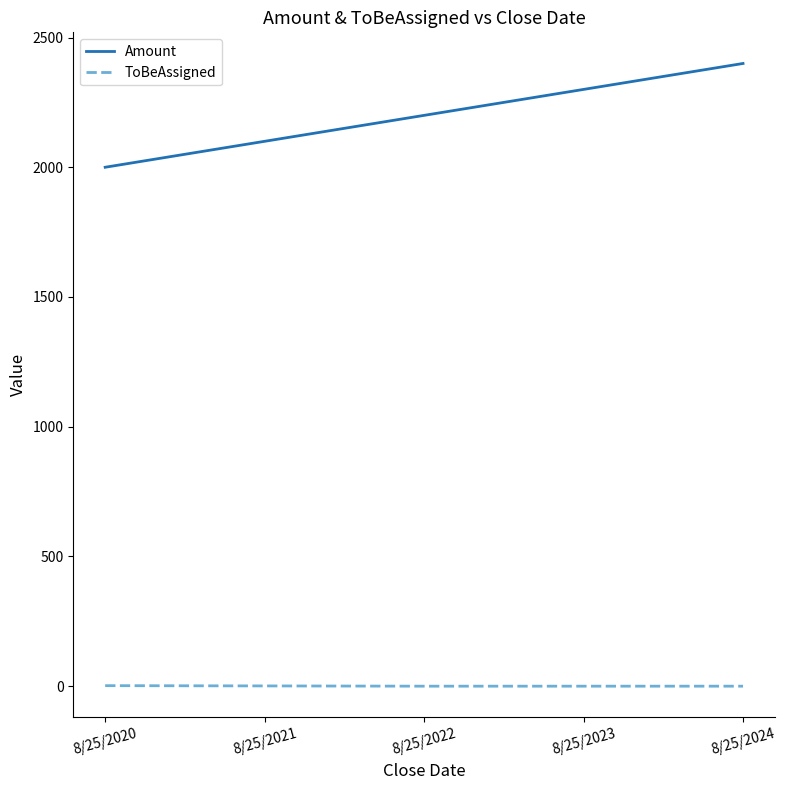

True or false: Amount and ToBeAssigned intersect in this chart.

False